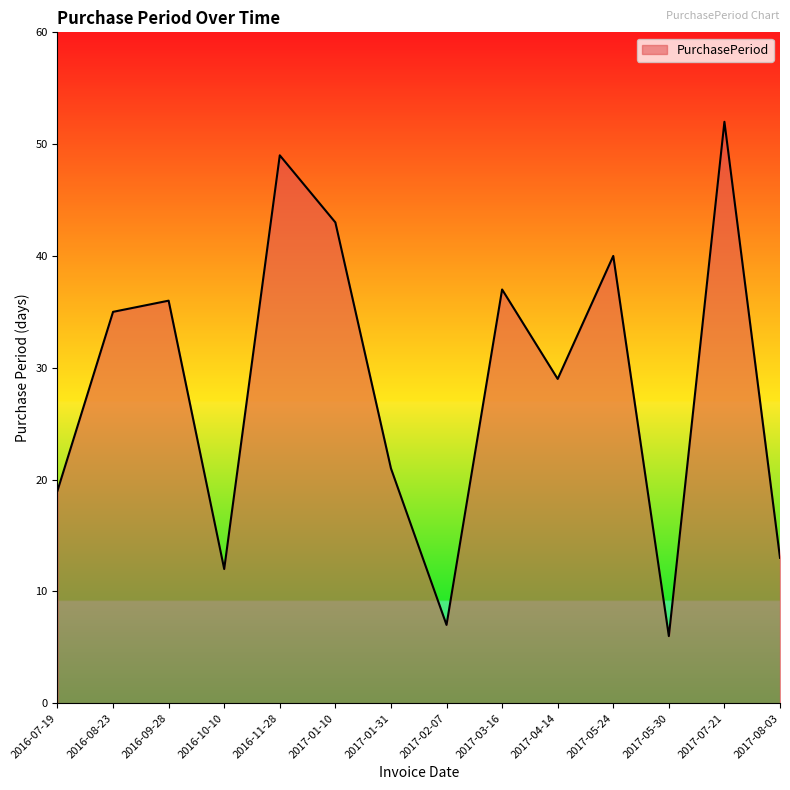

What is the maximum value shown in the chart?

52